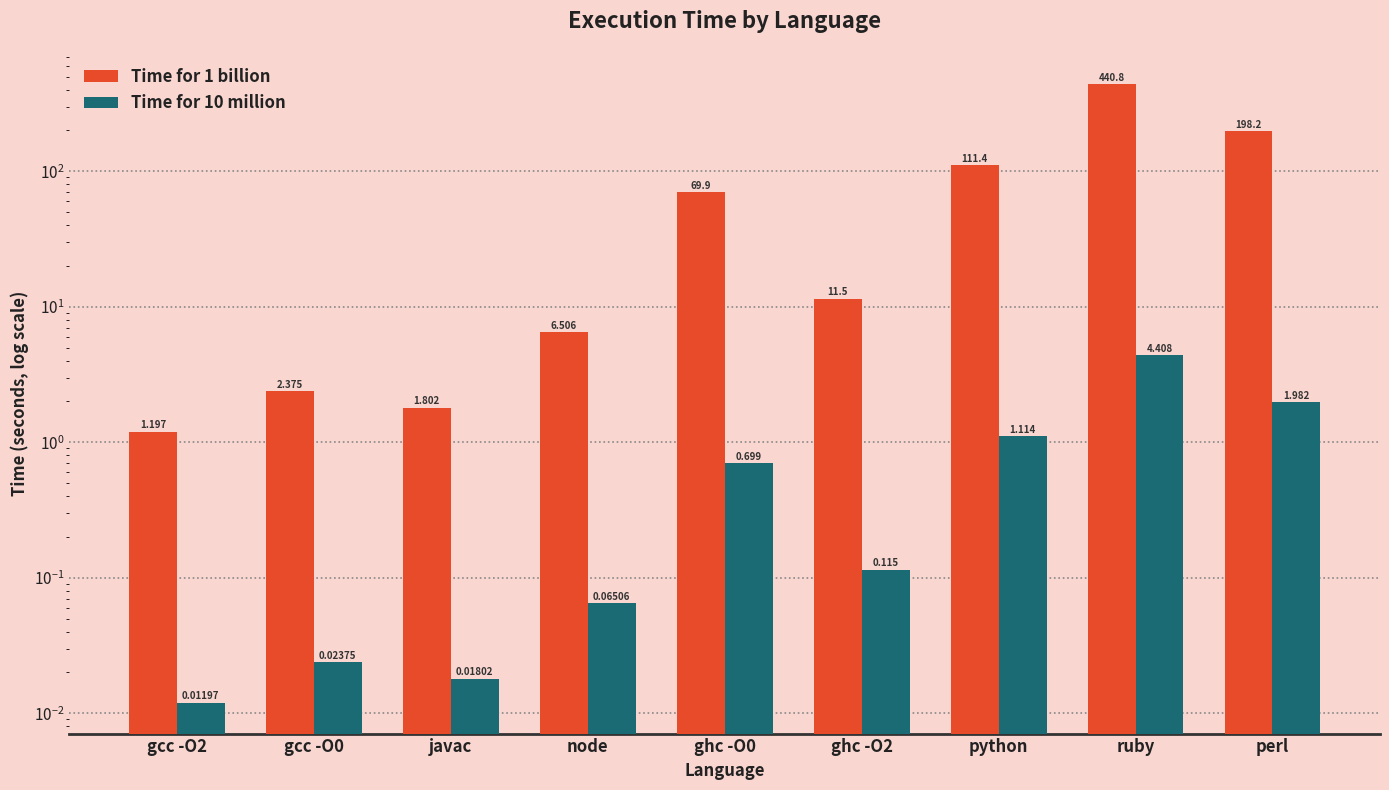

What position from the left is gcc -O0?

2